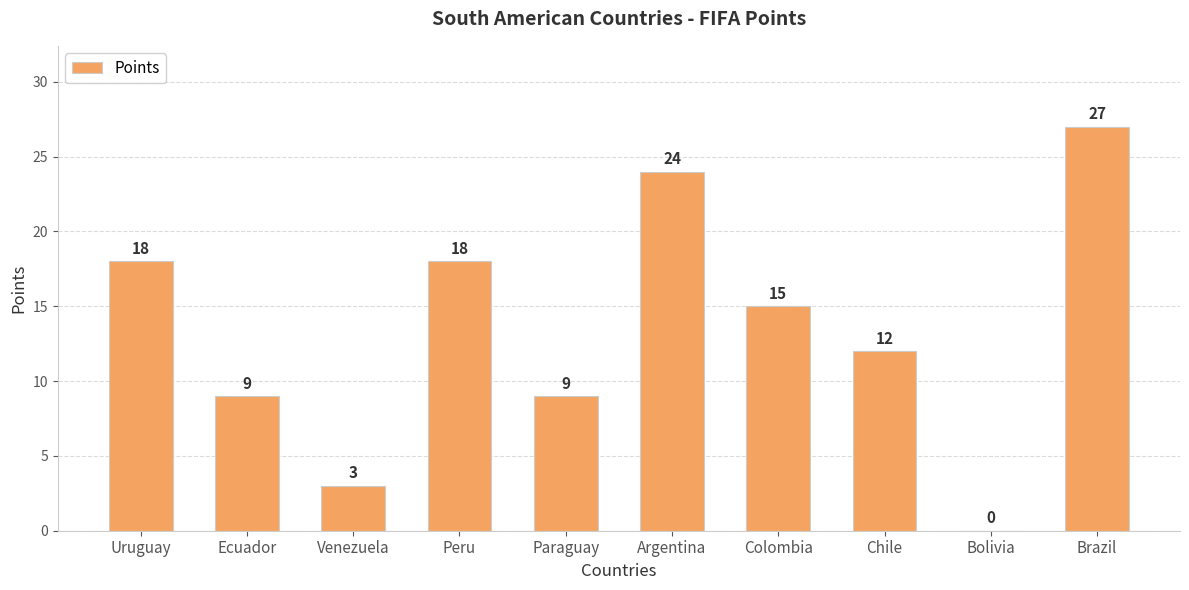

What is the change in value from Ecuador to Colombia?

+6